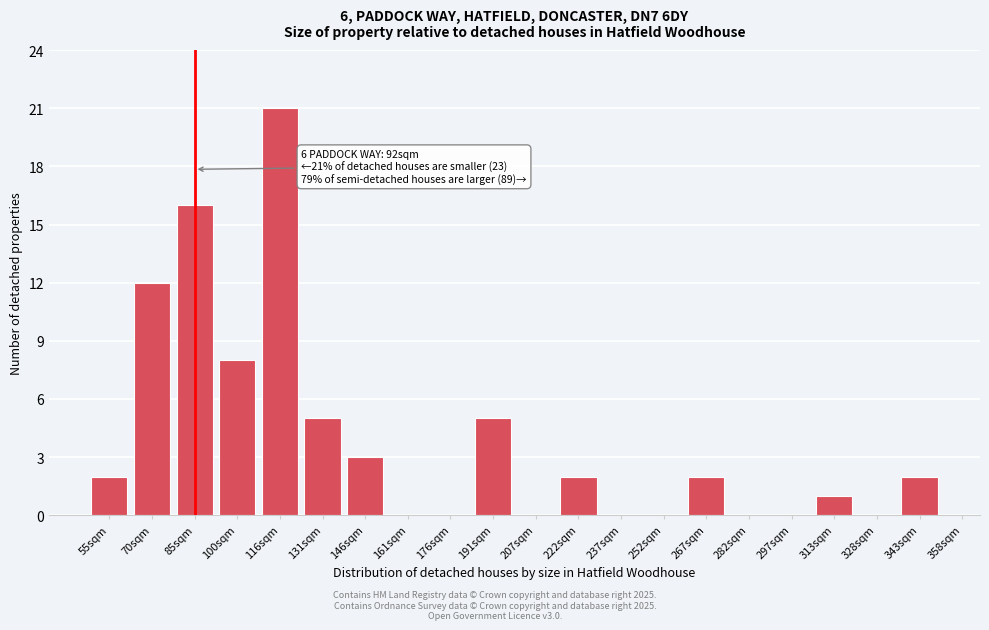

Reading left to right, extract all data points from this chart.

55sqm=2	70sqm=12	85sqm=16	100sqm=8	116sqm=21	131sqm=5	146sqm=3	161sqm=0	176sqm=0	191sqm=5	207sqm=0	222sqm=2	237sqm=0	252sqm=0	267sqm=2	282sqm=0	297sqm=0	313sqm=1	328sqm=0	343sqm=2